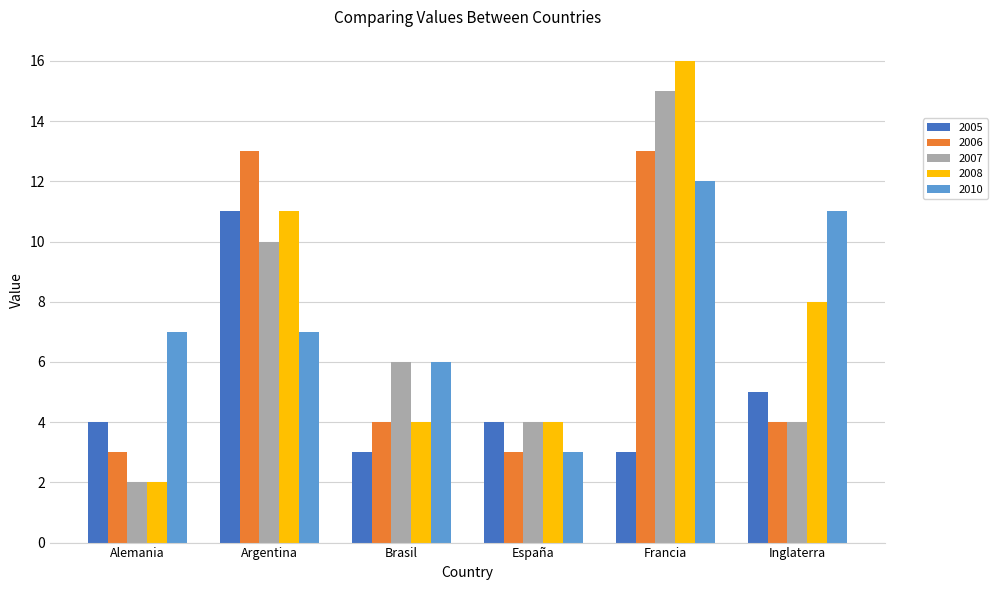

Is it true that 2010 equals 3 at España?

True